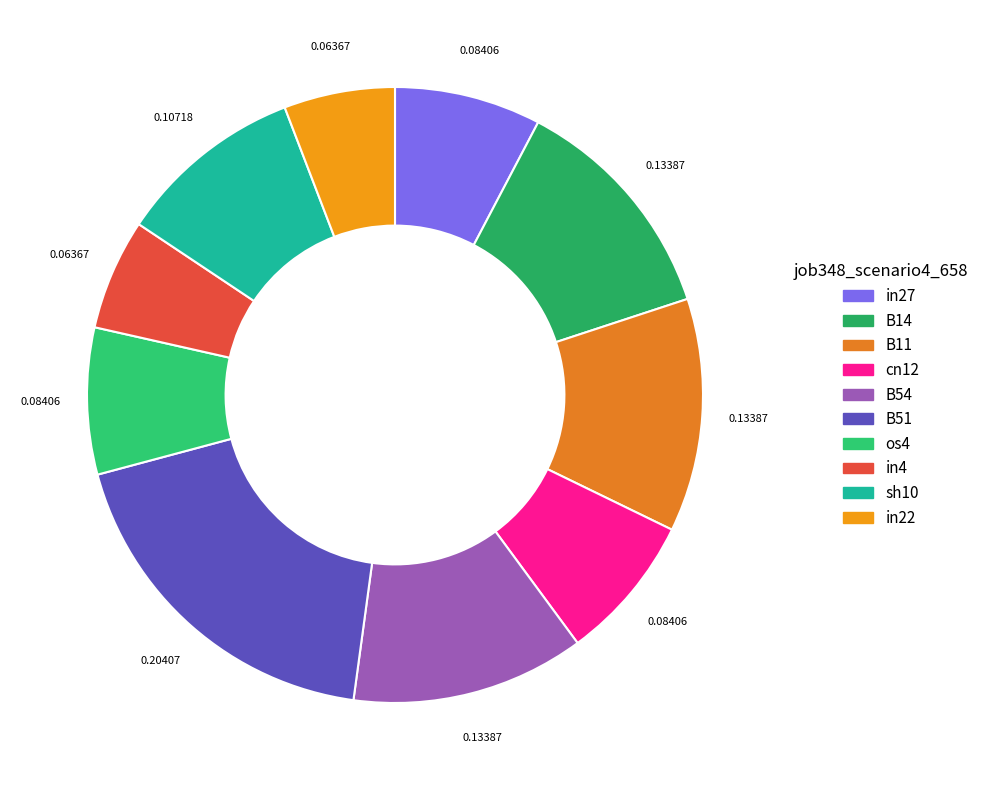

Is it true that B14 is 24% of the pie?

False